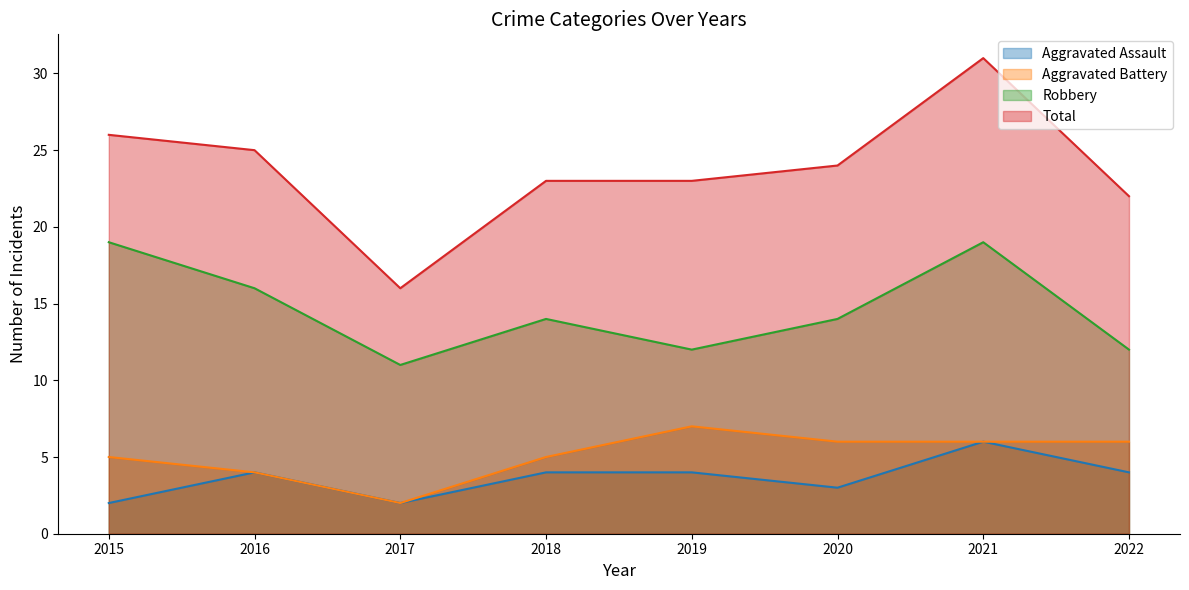

Reading left to right, transcribe all the data shown in this chart.

Aggravated Assault: 2015=2	2016=4	2017=2	2018=4	2019=4	2020=3	2021=6	2022=4
Aggravated Battery: 2015=5	2016=4	2017=2	2018=5	2019=7	2020=6	2021=6	2022=6
Robbery: 2015=19	2016=16	2017=11	2018=14	2019=12	2020=14	2021=19	2022=12
Total: 2015=26	2016=25	2017=16	2018=23	2019=23	2020=24	2021=31	2022=22